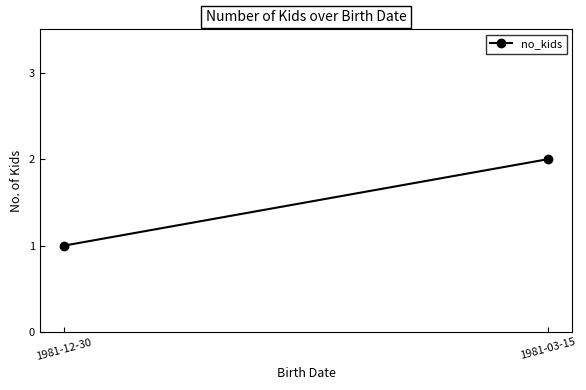

Is it true that the value at 1981-03-15 is 2?

True